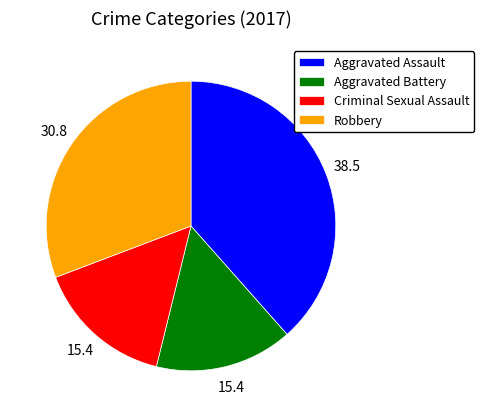

Is there a majority slice in this chart?

No